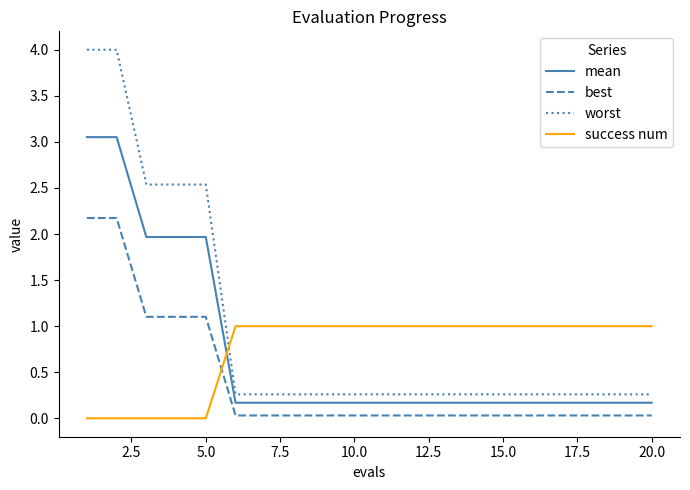

Rank the series by their maximum value, from highest to lowest.

worst, mean, best, success num